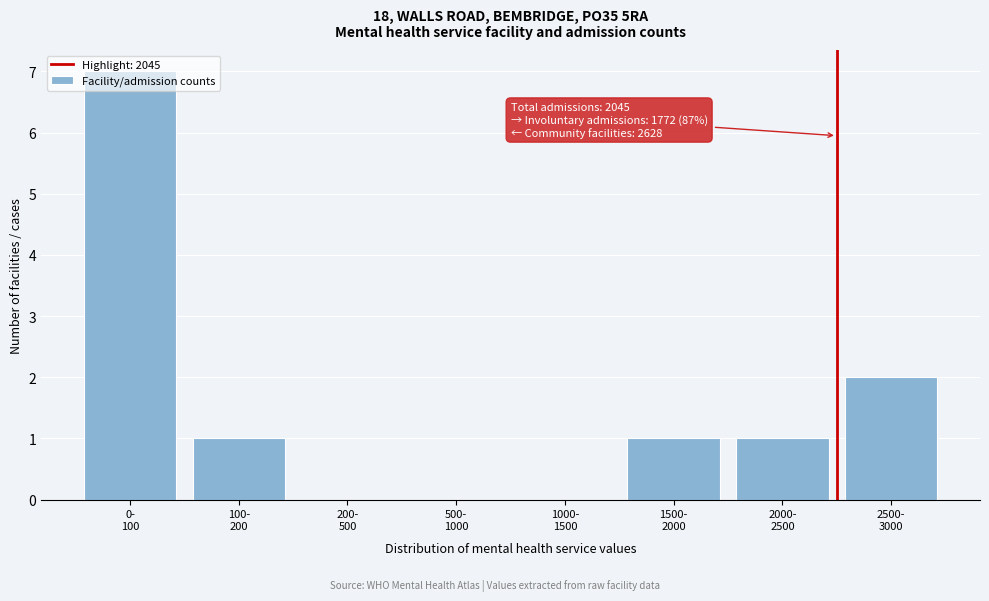

What is the maximum value shown in the chart?

7